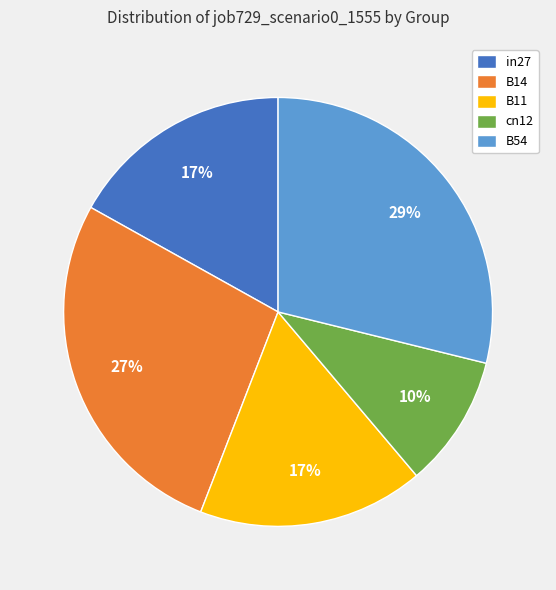

Do in27 and cn12 together represent more than half of the pie?

No